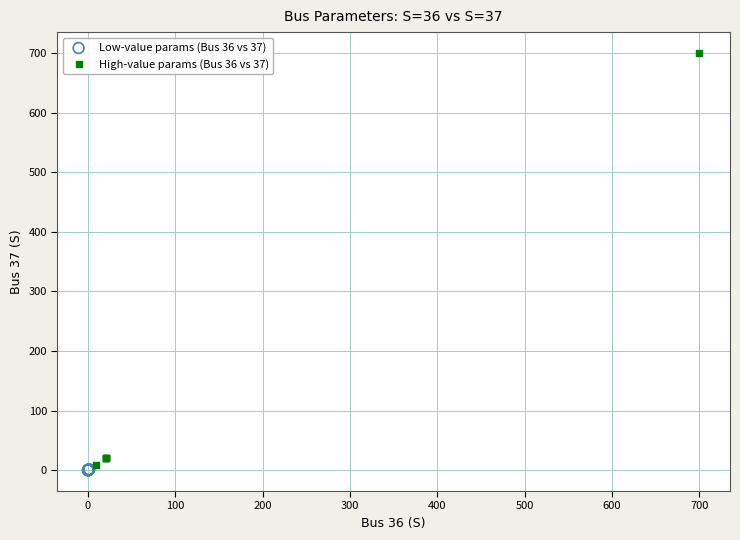

Which series reaches the maximum Y coordinate?

High-value params (Bus 36 vs 37)